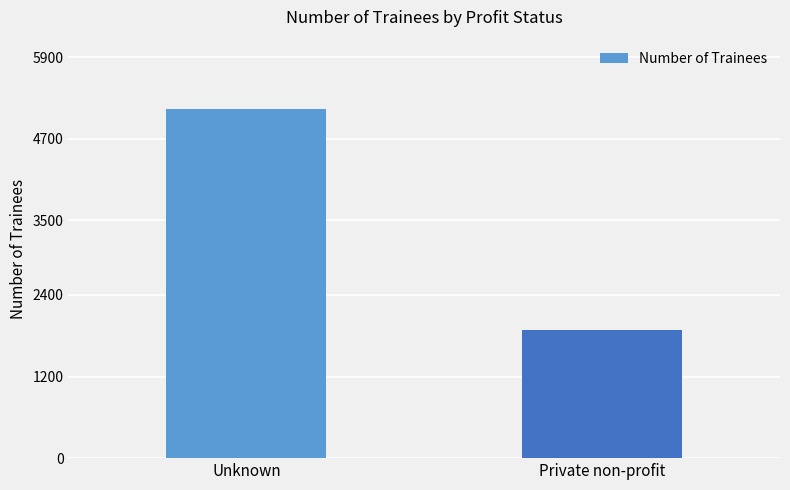

Rank the categories by value from lowest to highest.

Private non-profit, Unknown